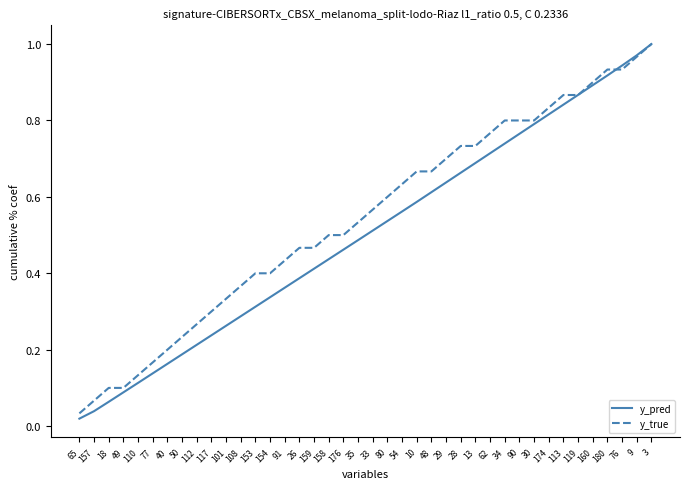

At which category is the sum across all series the highest?

3